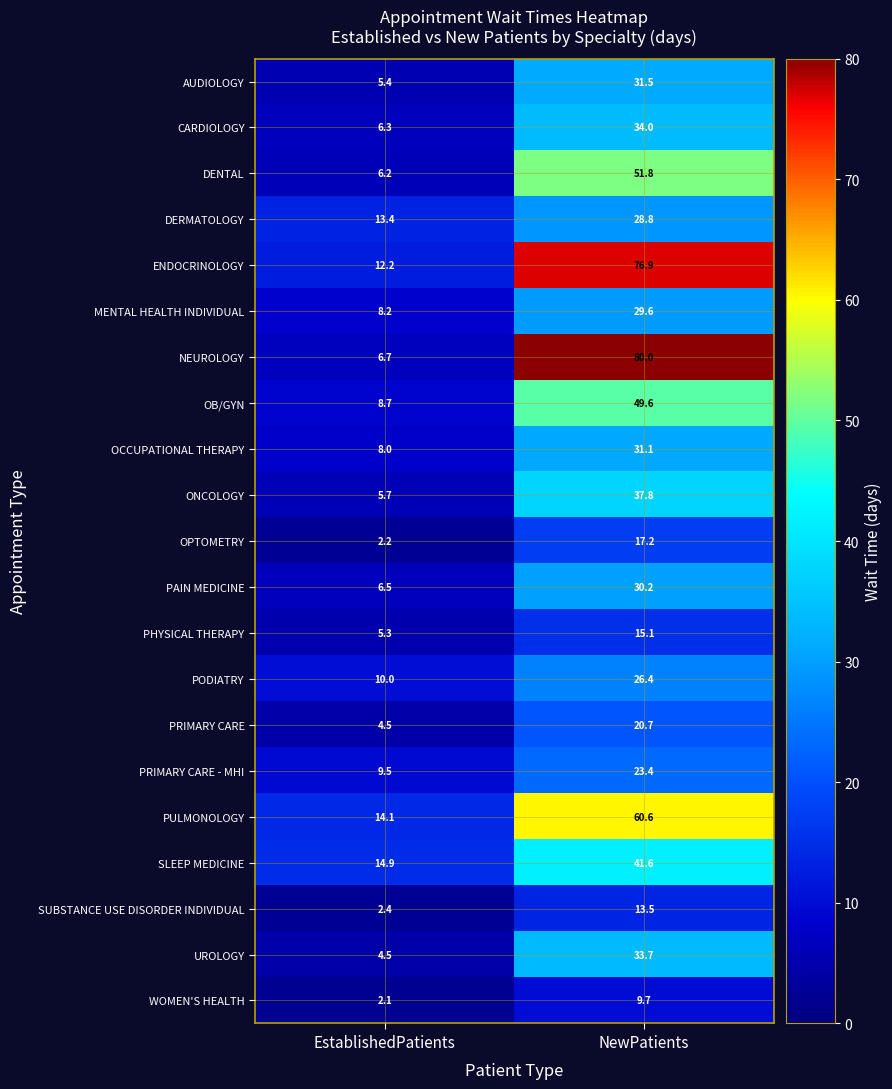

What is the spread (max minus min) of values at NewPatients?

70.3